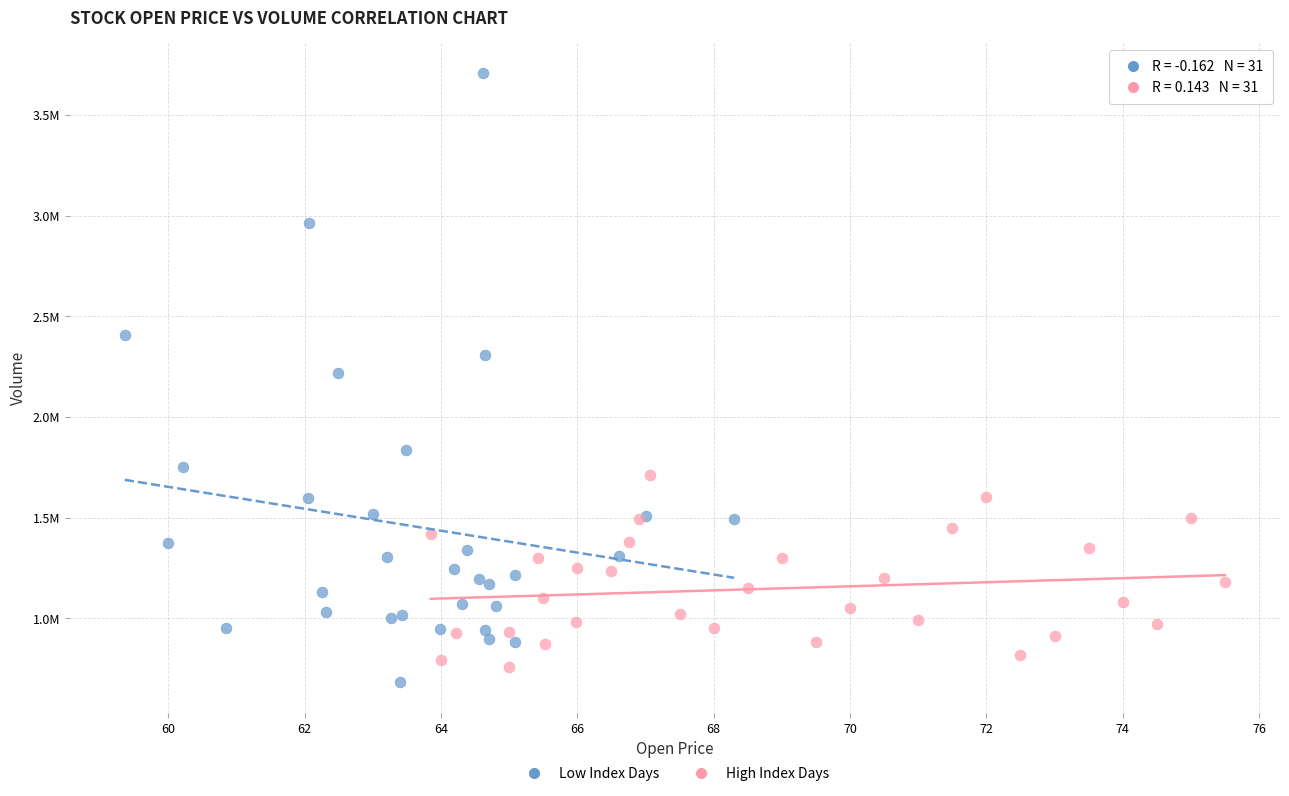

Which series has the largest Y range (max minus min)?

Low Index Days